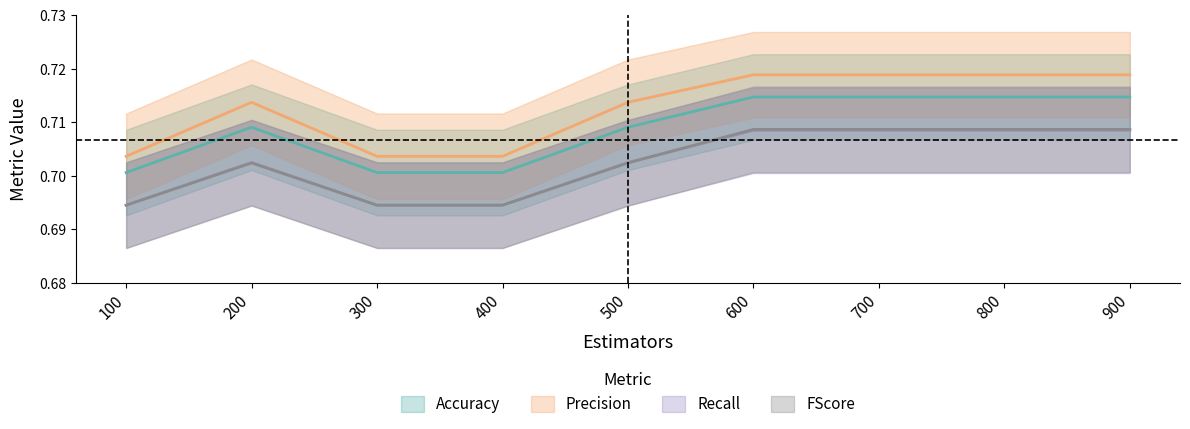

At 800, list the series in order from largest to smallest.

Precision, Accuracy, FScore, Recall